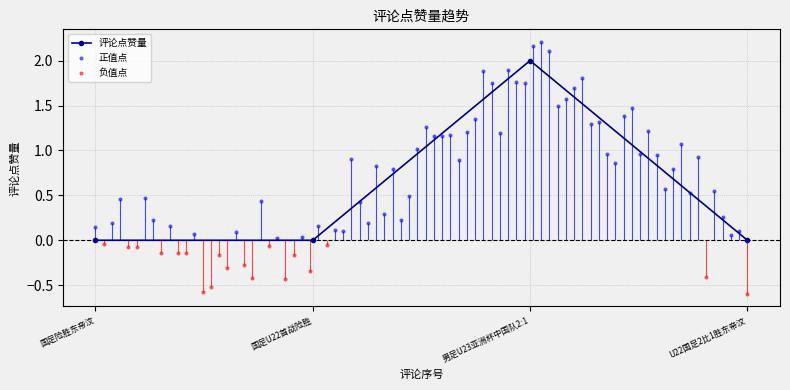

The 评论点赞量 series shows 0 at 国足险胜东帝汶. True or false?

True